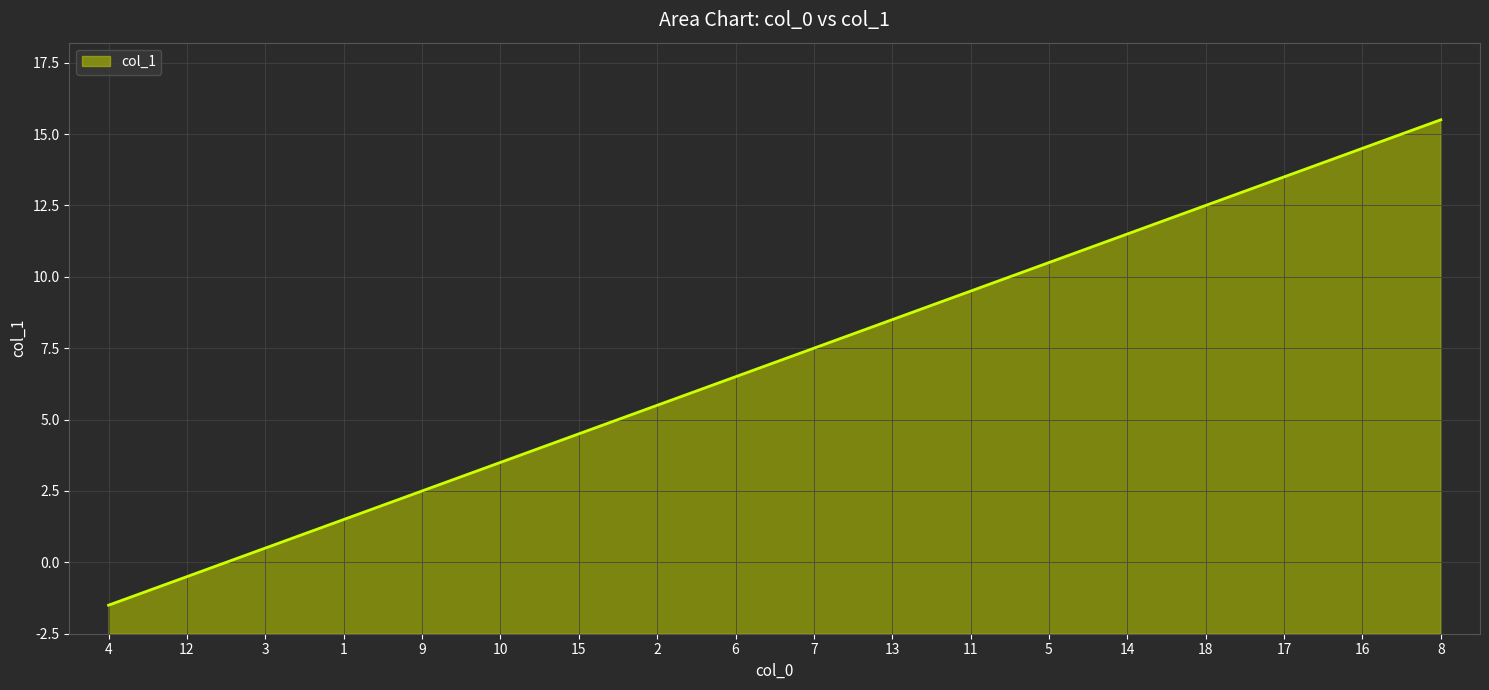

What is the difference between the maximum and minimum values?

17